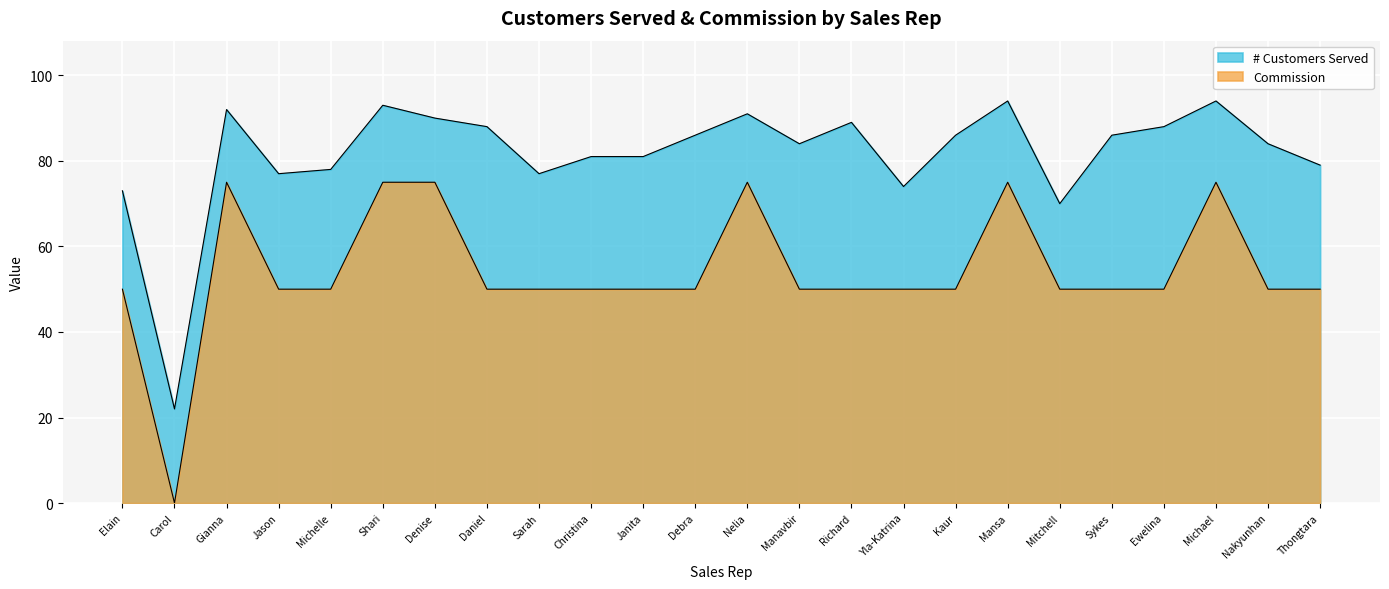

What is the difference between the maximum and minimum values in the # Customers Served series?

72